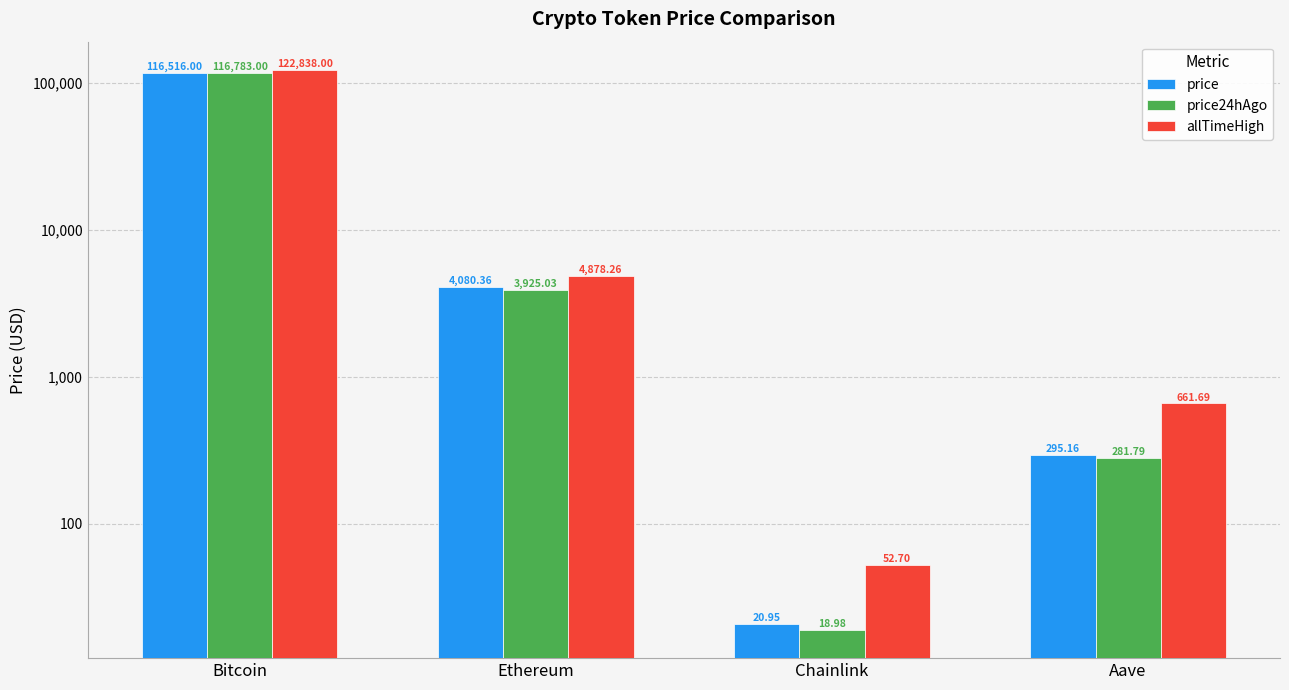

Reading left to right, transcribe all the data shown in this chart.

price: 116516.0	4080.4	20.9	295.2
price24hAgo: 116783.0	3925.0	19.0	281.8
allTimeHigh: 122838.0	4878.3	52.7	661.7